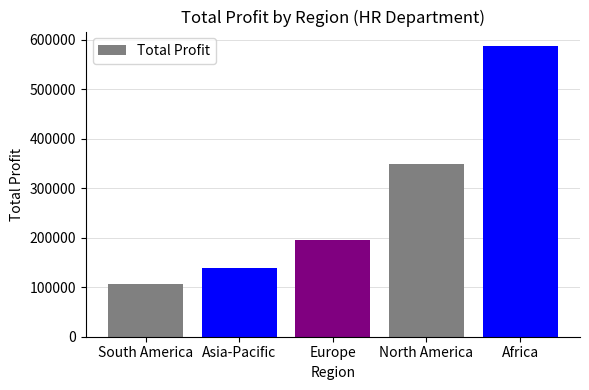

What is the change in value from South America to Africa?

+479639